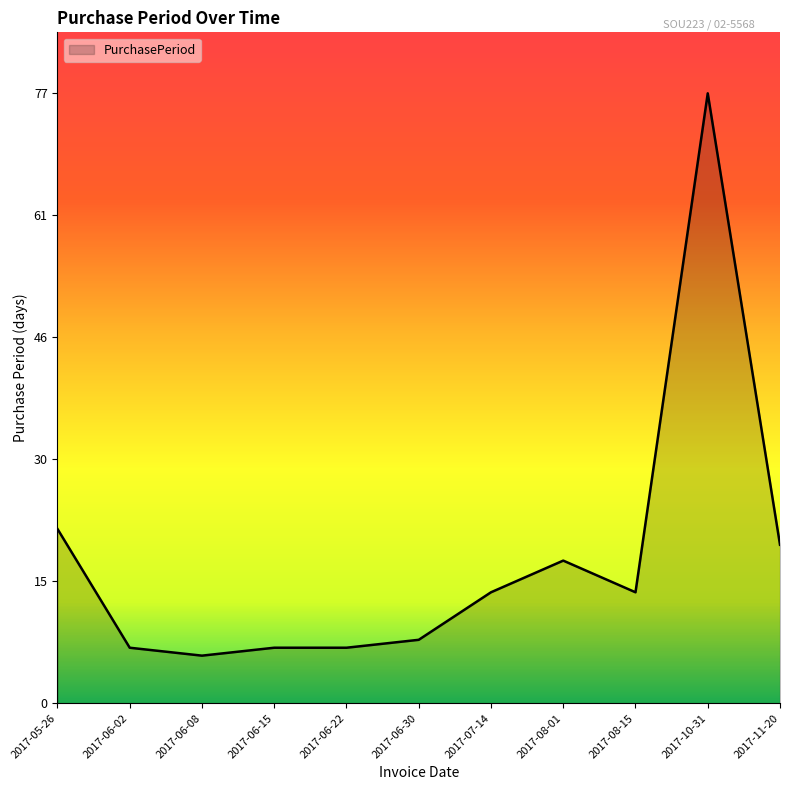

Where is the first local minimum?

2017-06-08